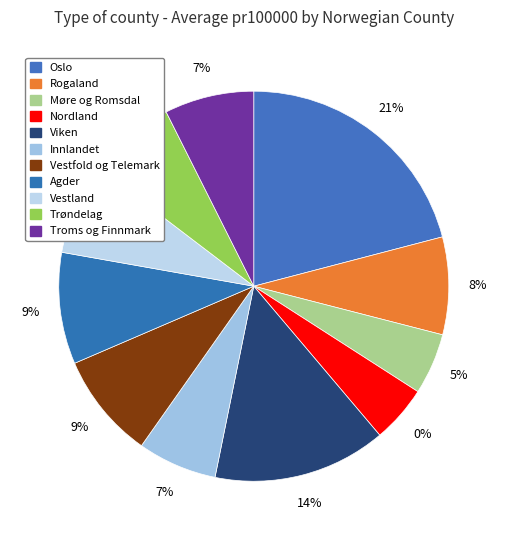

What percentage is the Rogaland slice, to the nearest percent?

8%